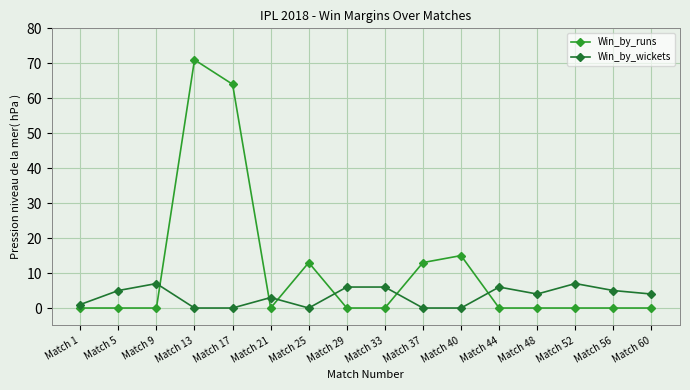

Reading left to right, transcribe all the data shown in this chart.

Win_by_runs: Match 1=0	Match 5=0	Match 9=0	Match 13=71	Match 17=64	Match 21=0	Match 25=13	Match 29=0	Match 33=0	Match 37=13	Match 40=15	Match 44=0	Match 48=0	Match 52=0	Match 56=0	Match 60=0
Win_by_wickets: Match 1=1	Match 5=5	Match 9=7	Match 13=0	Match 17=0	Match 21=3	Match 25=0	Match 29=6	Match 33=6	Match 37=0	Match 40=0	Match 44=6	Match 48=4	Match 52=7	Match 56=5	Match 60=4